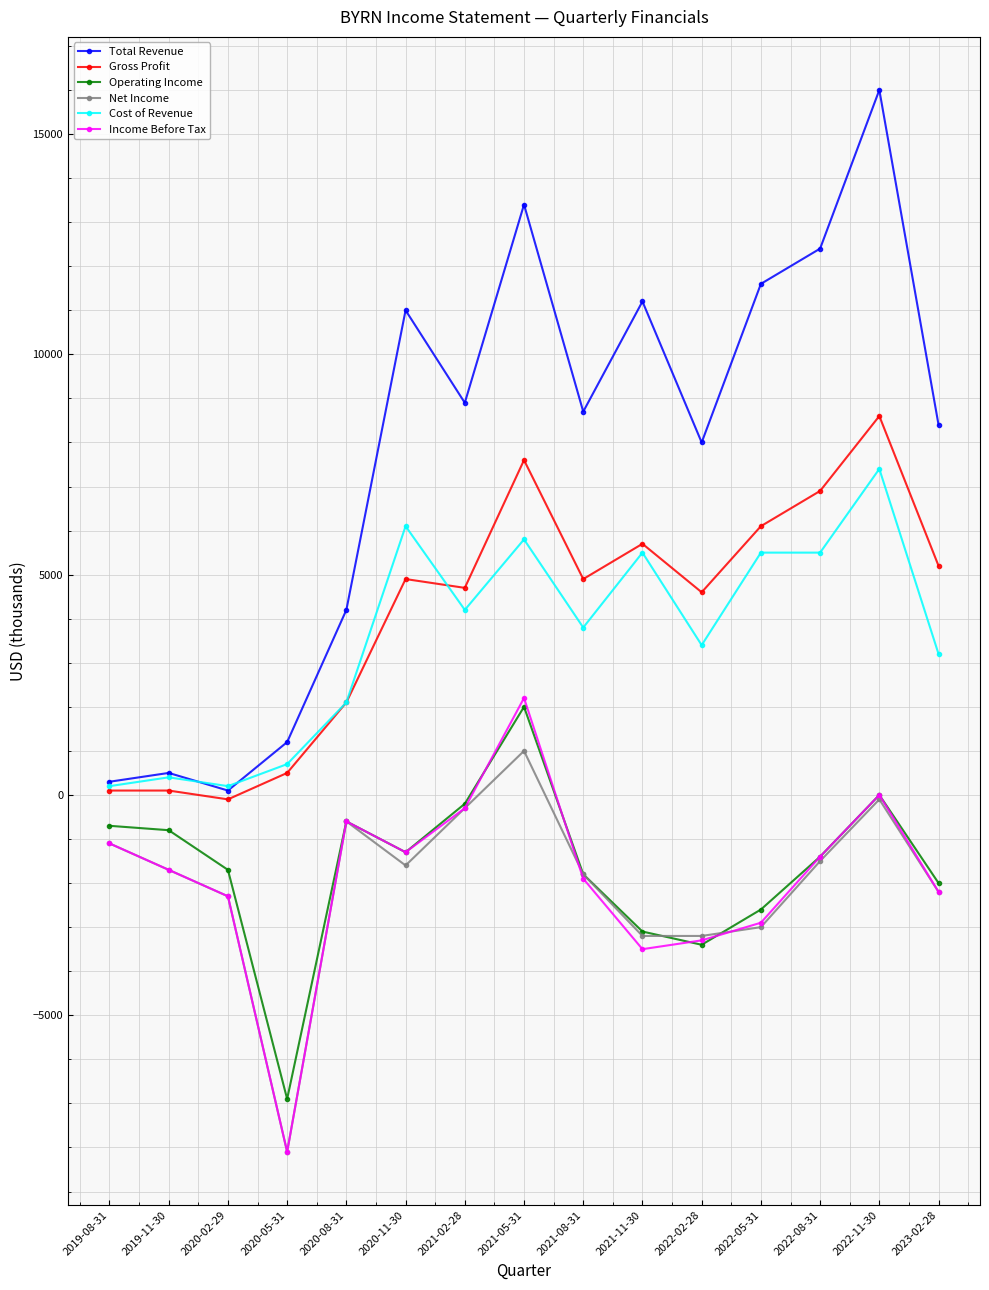

Which category has the lowest value across all series?

2020-05-31